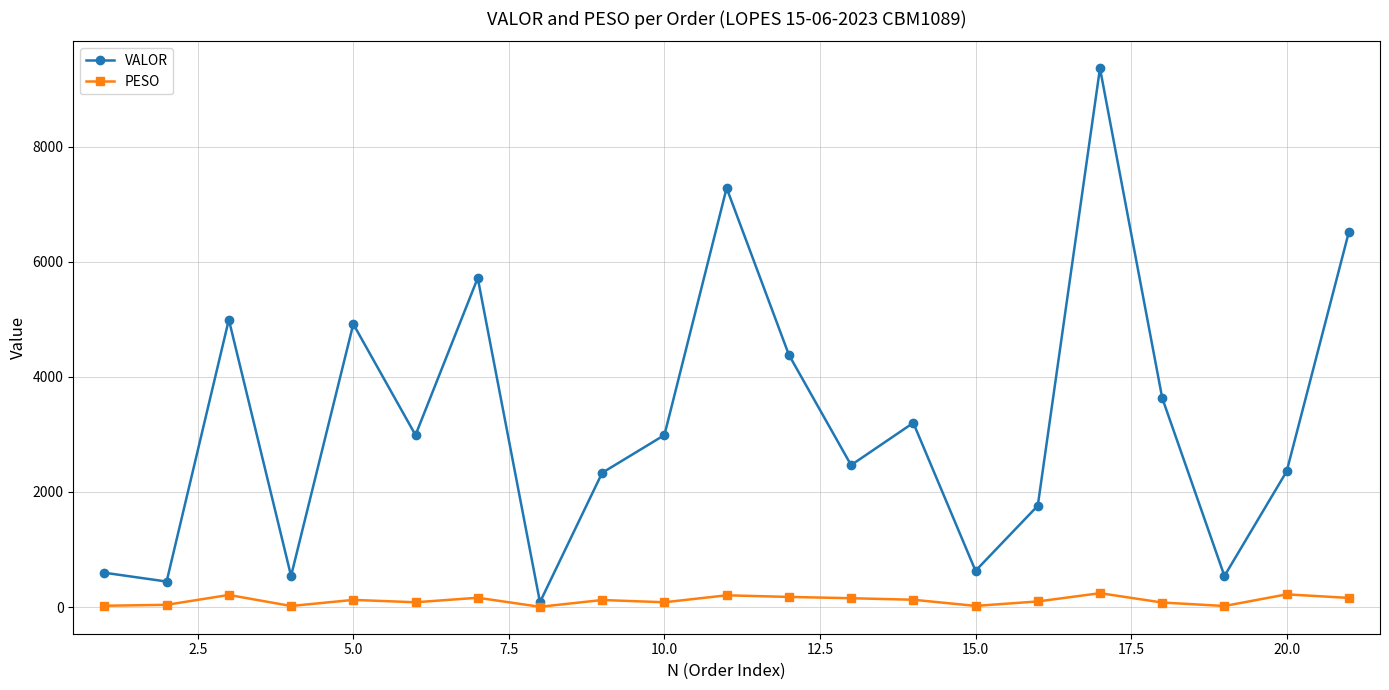

Which series has the largest range (max minus min)?

VALOR